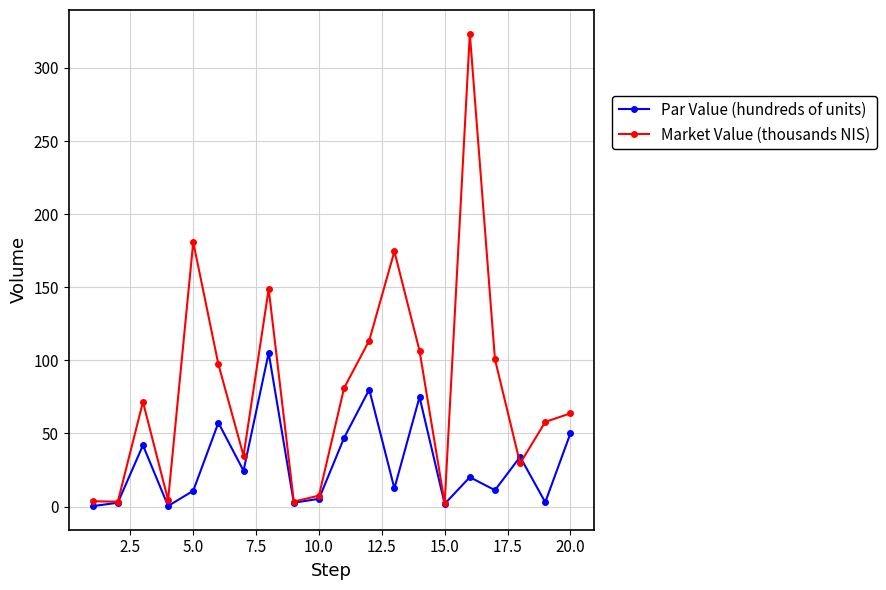

List the series in order of their overall mean, highest first.

Market Value (thousands NIS), Par Value (hundreds of units)